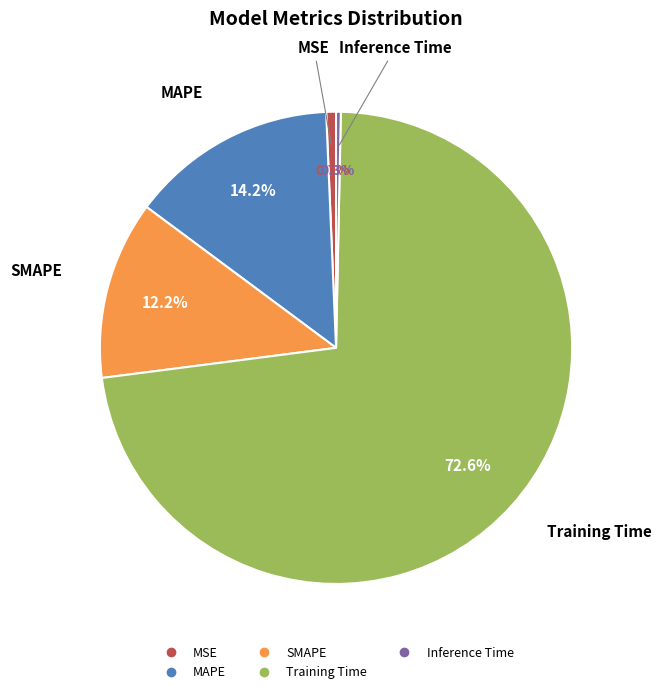

What percentage is the SMAPE slice, to the nearest percent?

12%